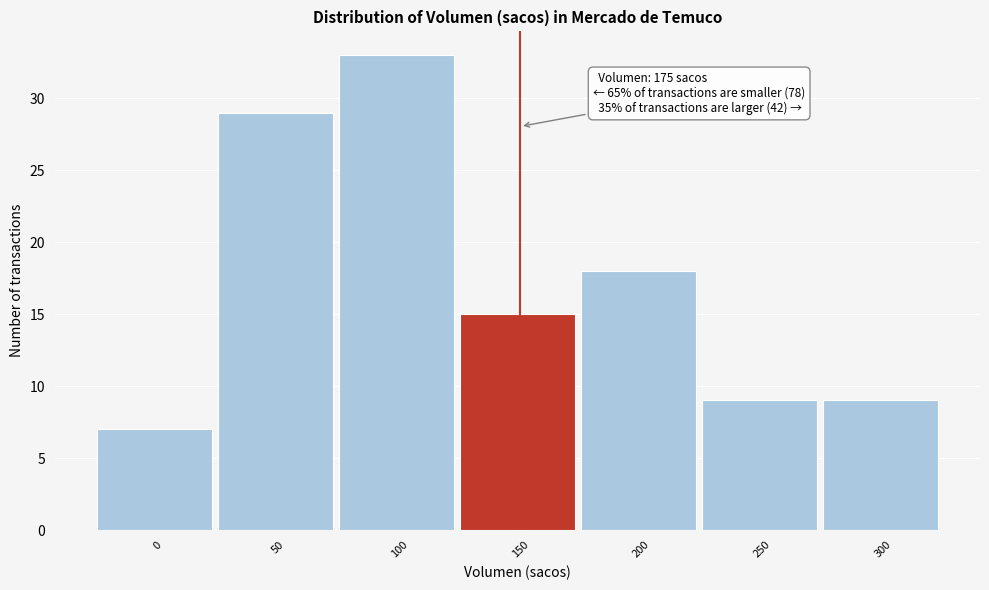

Reading left to right, transcribe all the data shown in this chart.

7	29	33	15	18	9	9